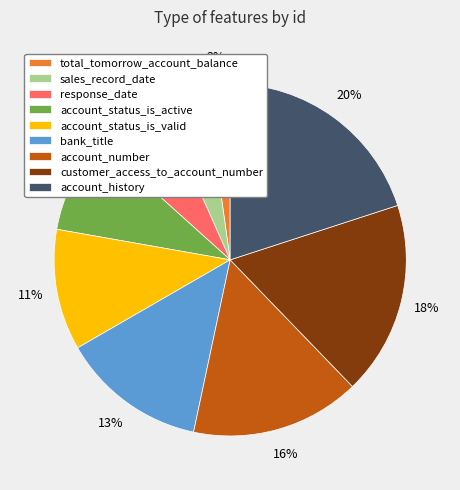

Is account_status_is_valid the majority of the pie?

No